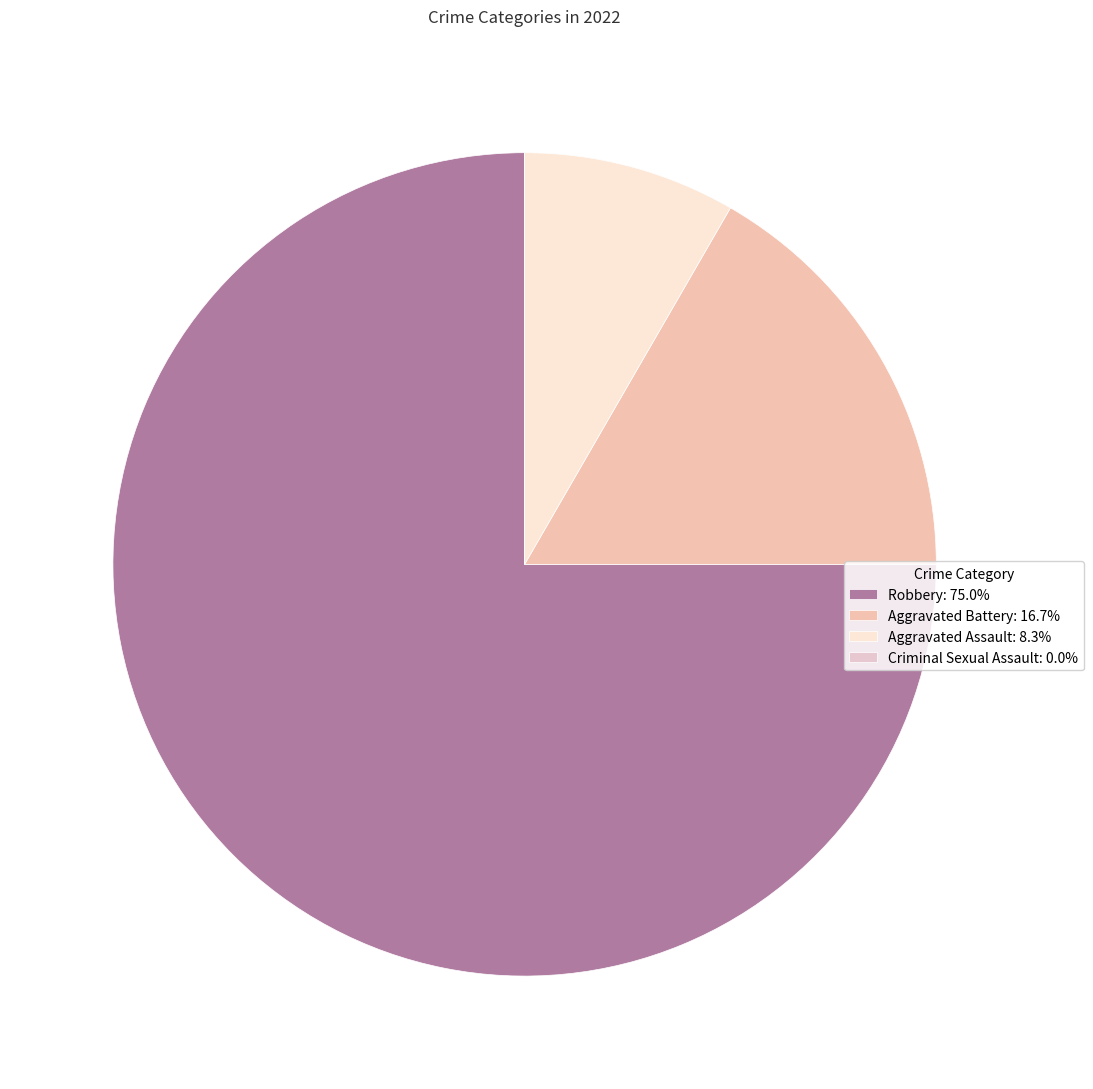

Do Aggravated Battery and Robbery together represent more than half of the pie?

Yes